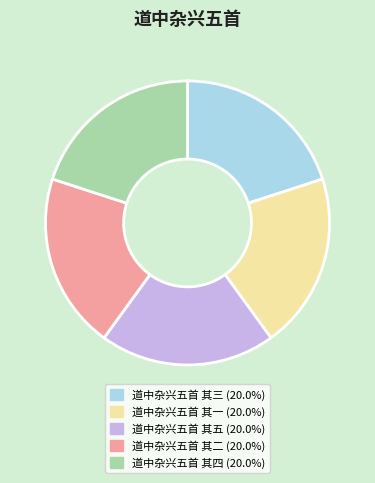

Combined, do 道中杂兴五首 其一 and 道中杂兴五首 其五 account for over 50%?

No